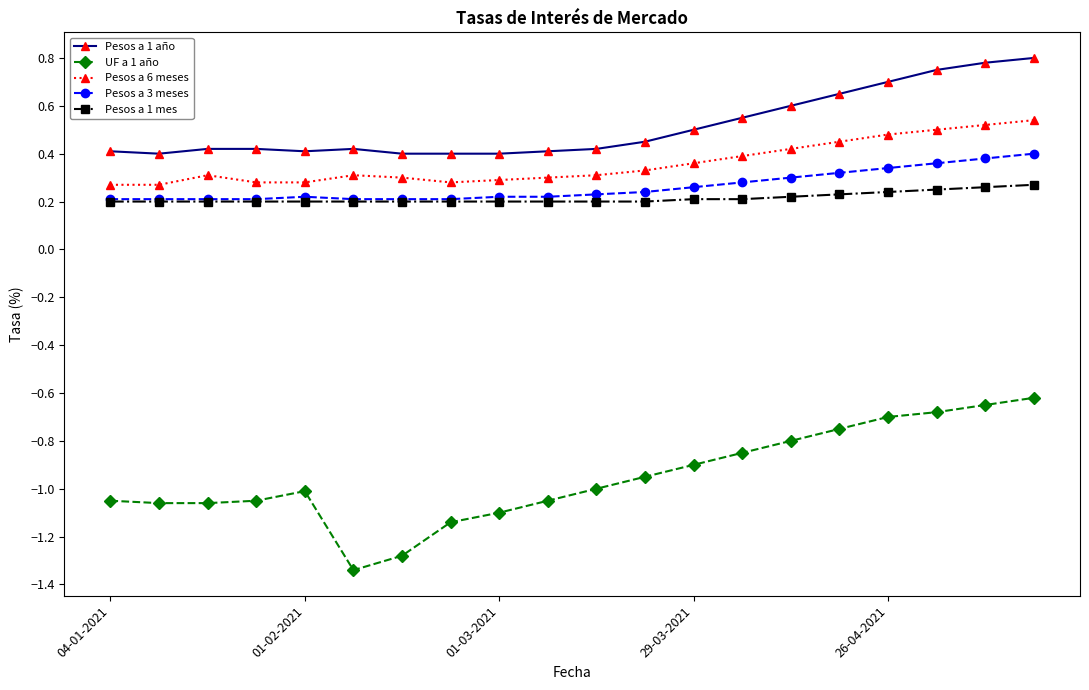

Count the Pesos a 1 mes values in the range 0 to 1.

20